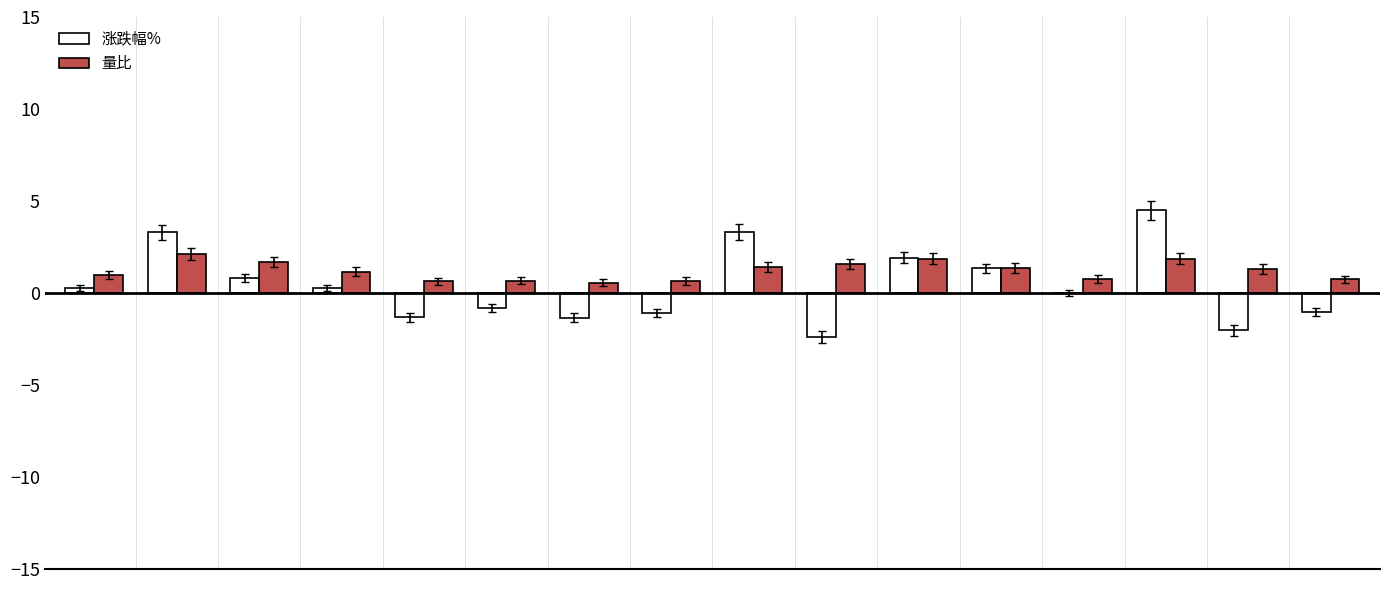

What is the sum of all 涨跌幅% values?

5.7